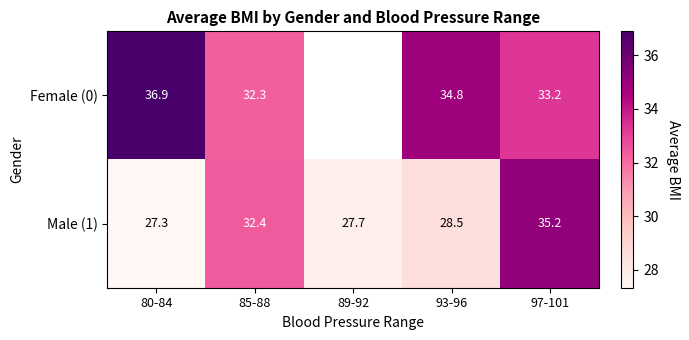

How many data points in Male (1) are less than 28?

2